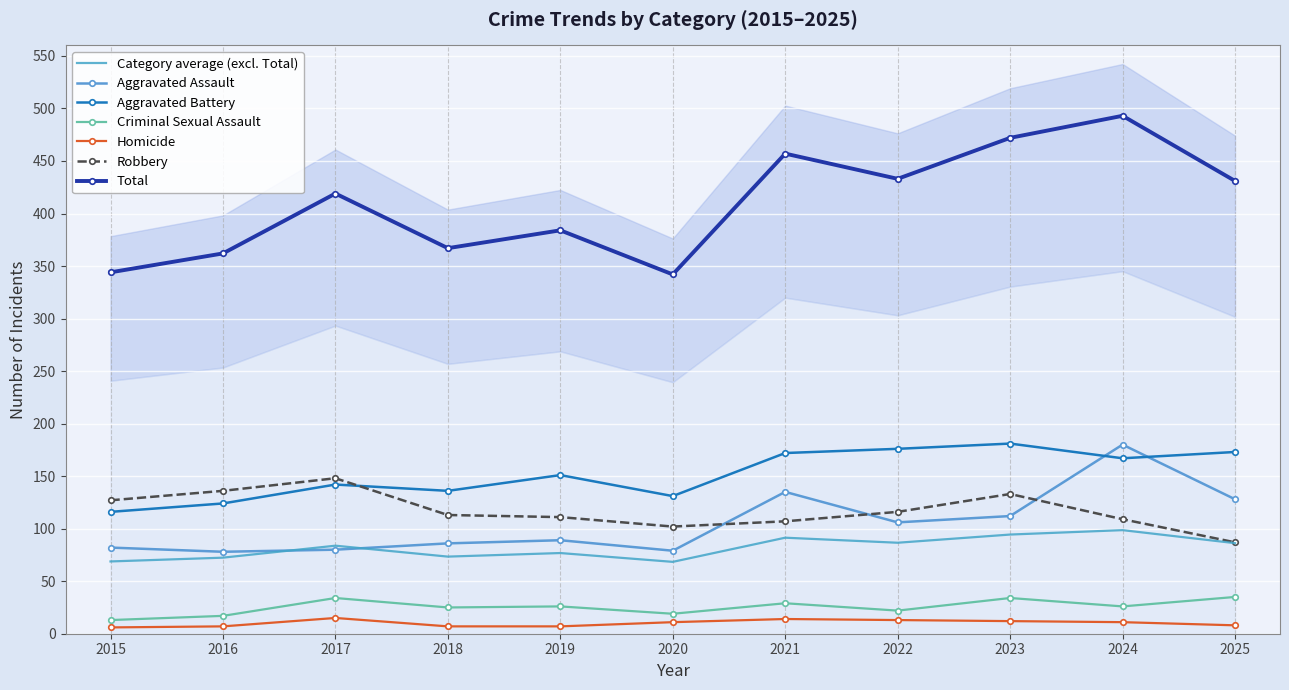

Where is the first local maximum for Homicide?

2017